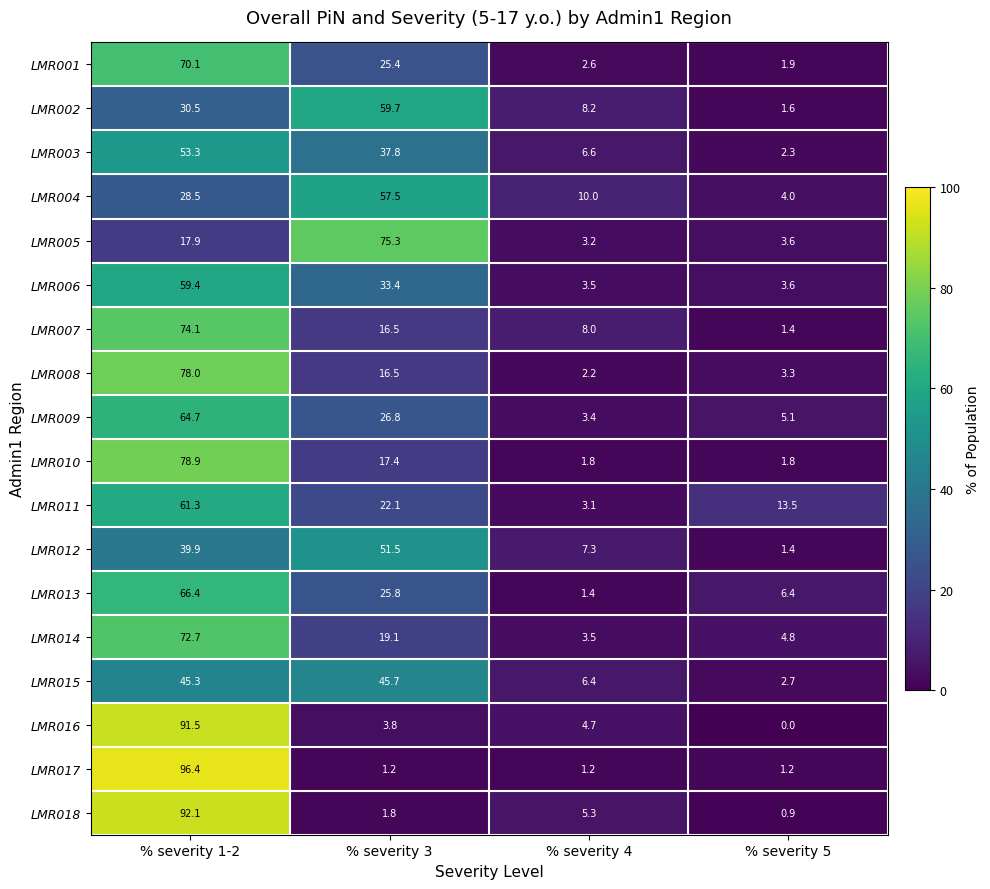

What is the sum of all LMR017 values?

100.0